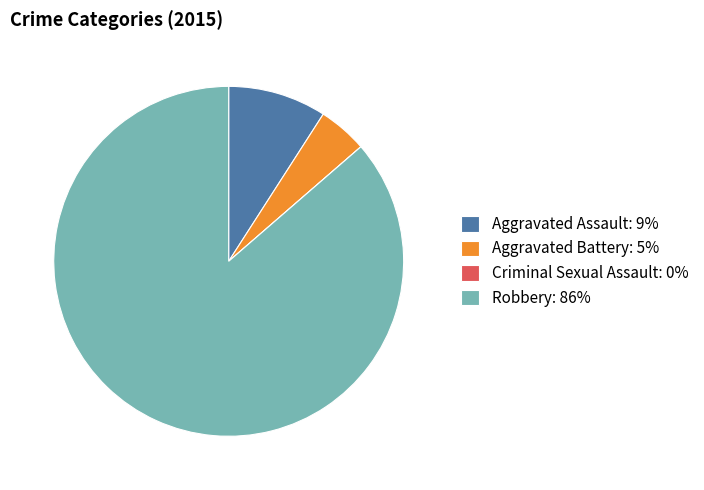

Is it true that Aggravated Assault: 9% is 1% of the pie?

False